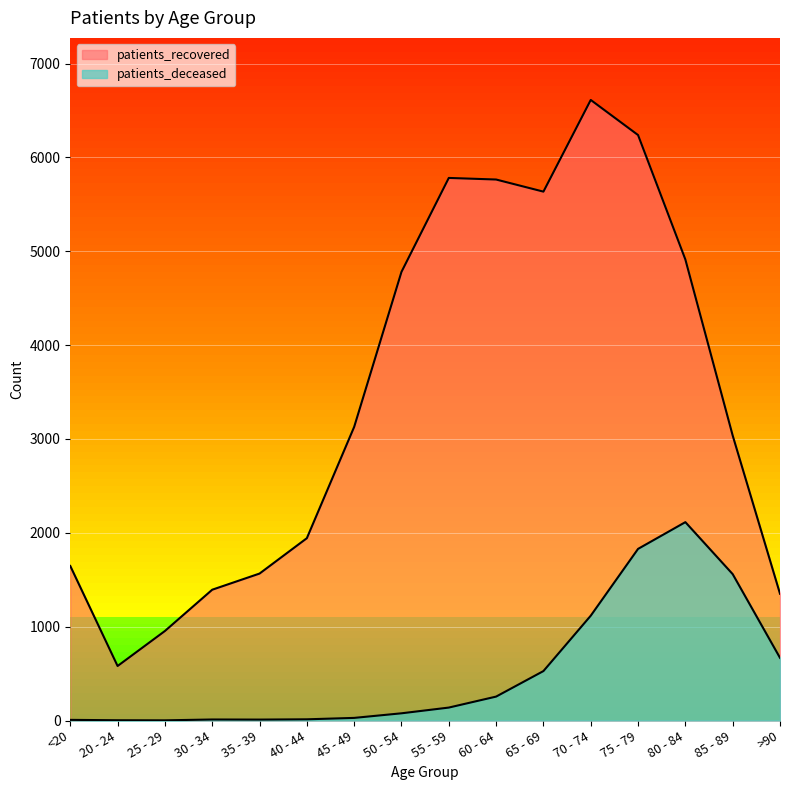

The patients_deceased series shows 7 at <20. True or false?

True